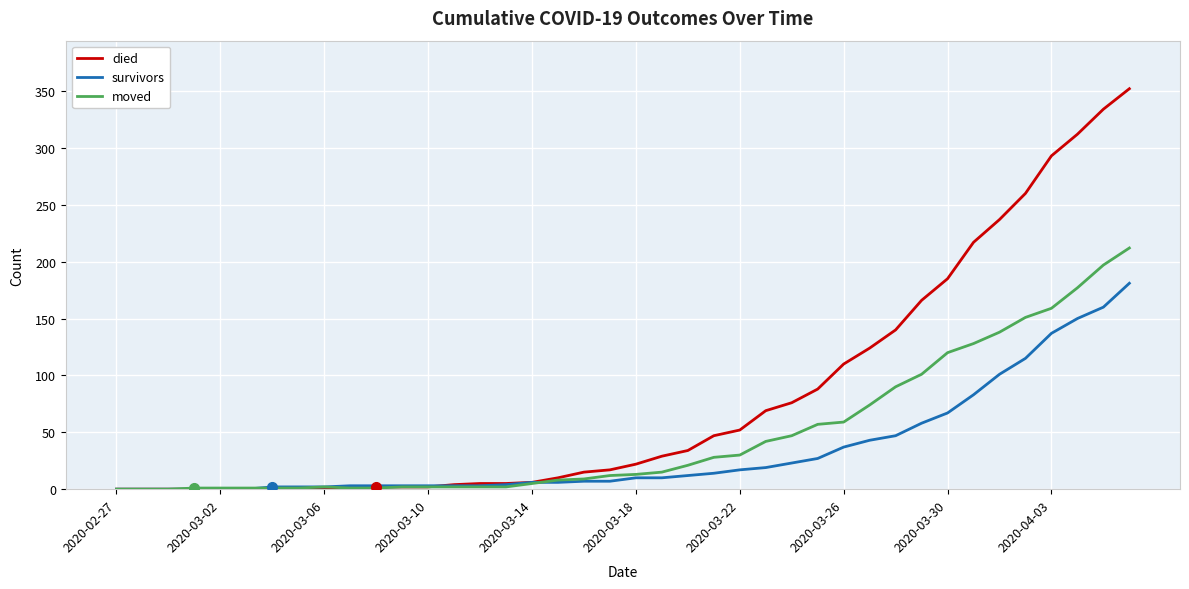

Which series has the largest total across all categories?

died